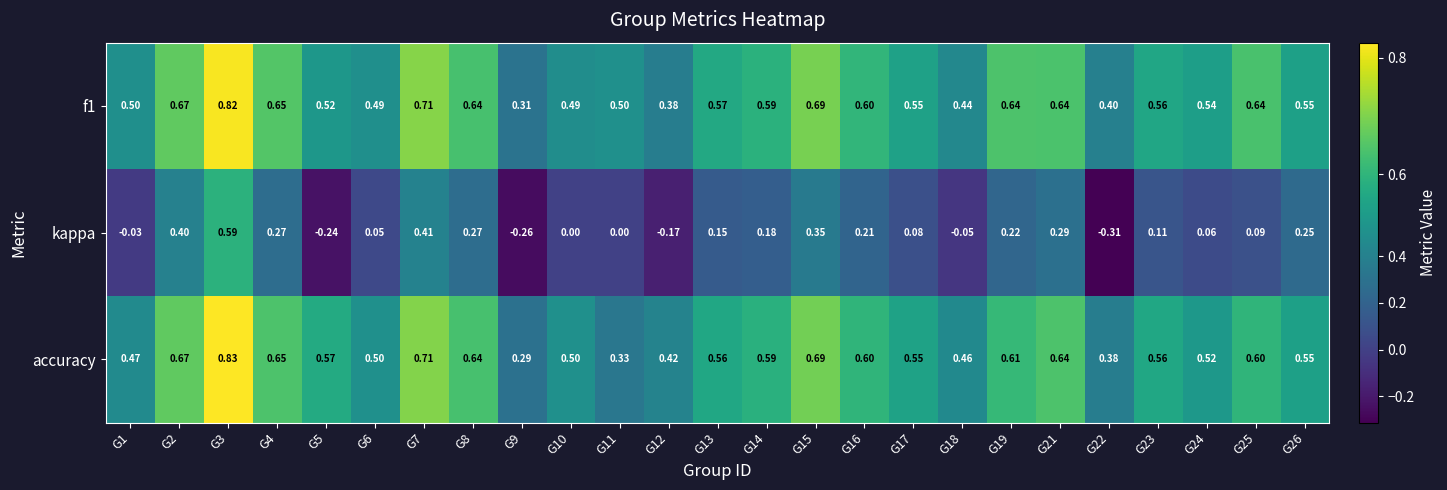

Which series has the largest range (max minus min)?

kappa